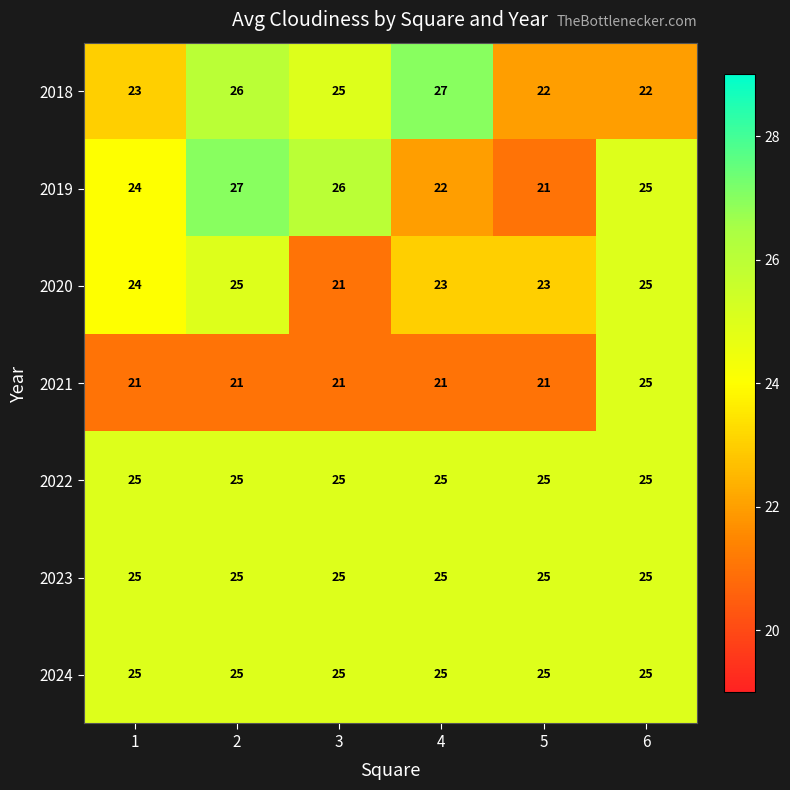

Between 4 and 5, which series saw the biggest shift?

2018